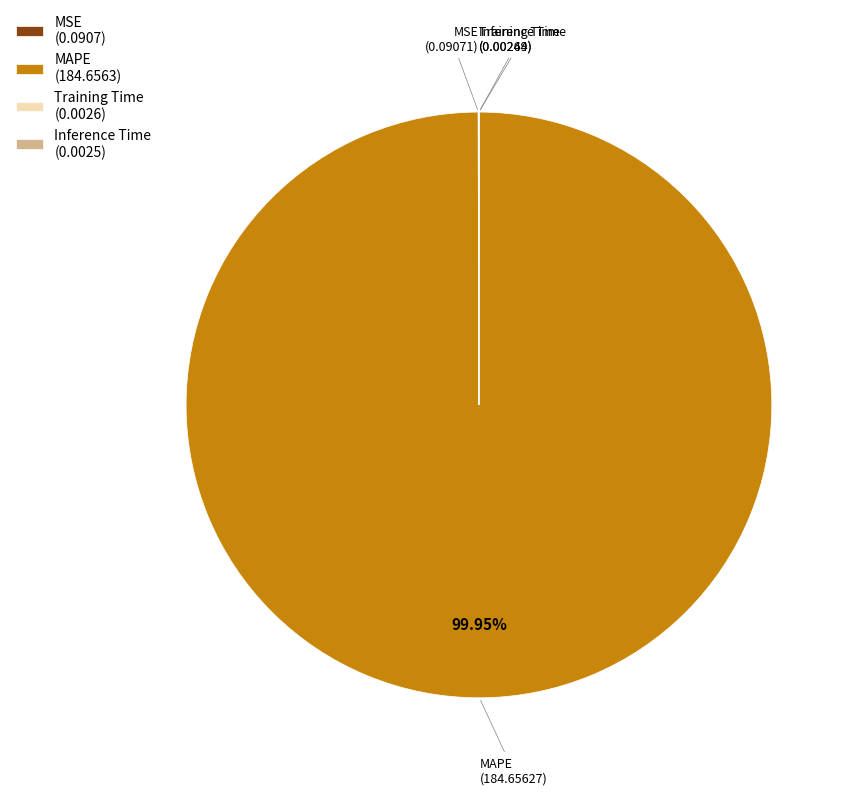

Is there a majority slice in this chart?

Yes